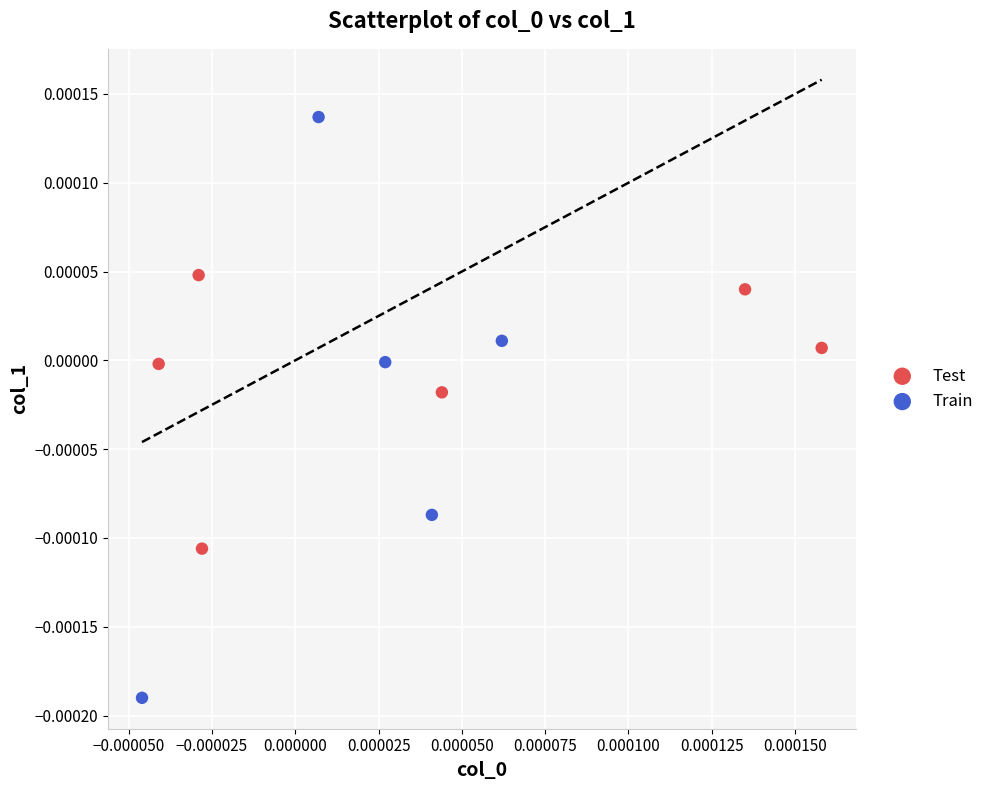

Which series contains the highest Y value?

Train